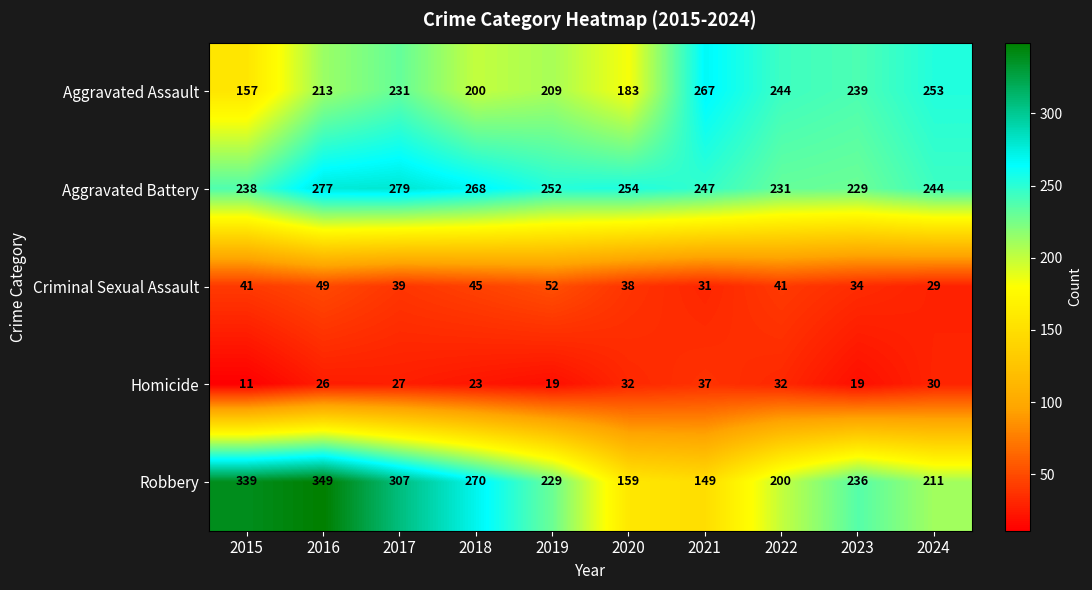

Between 2017 and 2019, which series saw the biggest shift?

Robbery